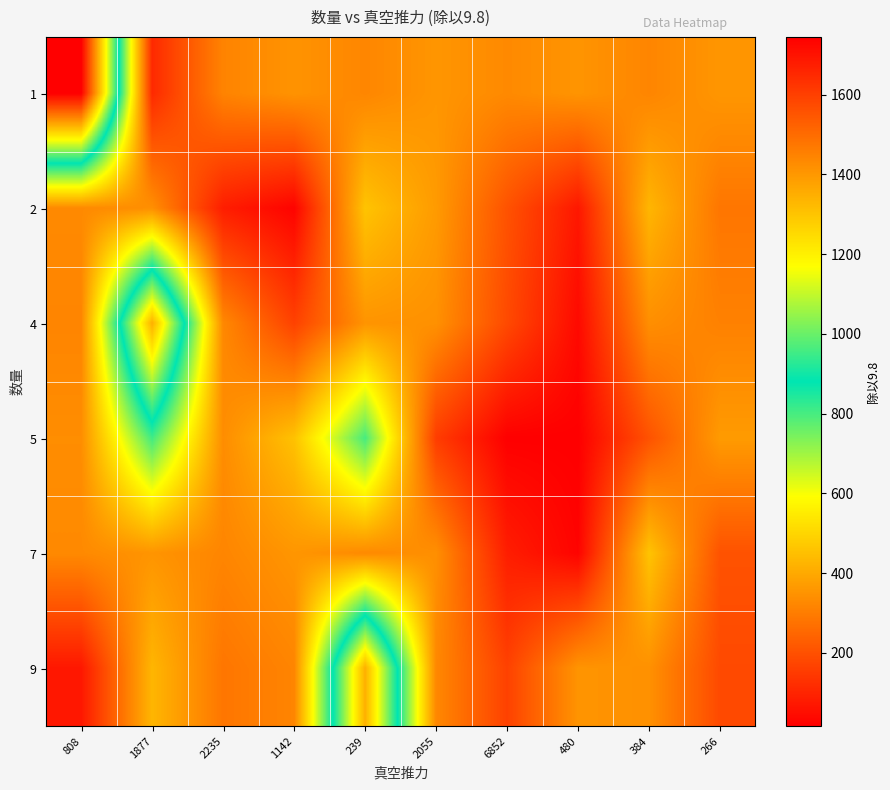

Reading right to left, extract all data points from this chart.

1: 266=356.5	384=319.0	480=353.2	6852=328.5	2055=356.0	239=321.0	1142=350.3	2235=315.1	1877=112.2	808=1744.9
2: 266=284.2	384=428.4	480=71.4	6852=204.1	2055=367.3	239=459.2	1142=25.5	2235=85.2	1877=341.7	808=329.2
4: 266=309.5	384=340.2	480=40.0	6852=184.1	2055=345.2	239=352.2	1142=166.0	2235=325.2	1877=1345.1	808=318.2
5: 266=367.3	384=204.1	480=16.0	6852=17.1	2055=155.7	239=800.4	1142=454.8	2235=336.5	1877=806.7	808=337.2
7: 266=204.1	384=459.2	480=25.5	6852=85.2	2055=341.7	239=329.2	1142=356.5	2235=319.0	1877=353.2	808=328.5
9: 266=184.1	384=345.2	480=352.2	6852=166.0	2055=325.2	239=1345.1	1142=318.2	2235=284.2	1877=428.4	808=71.4